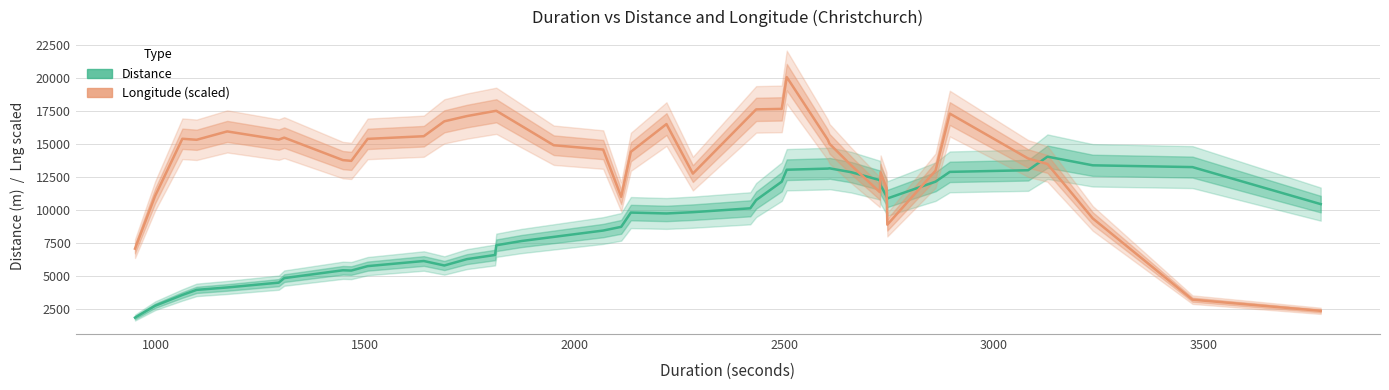

Does the chart have visible grid lines?

Yes